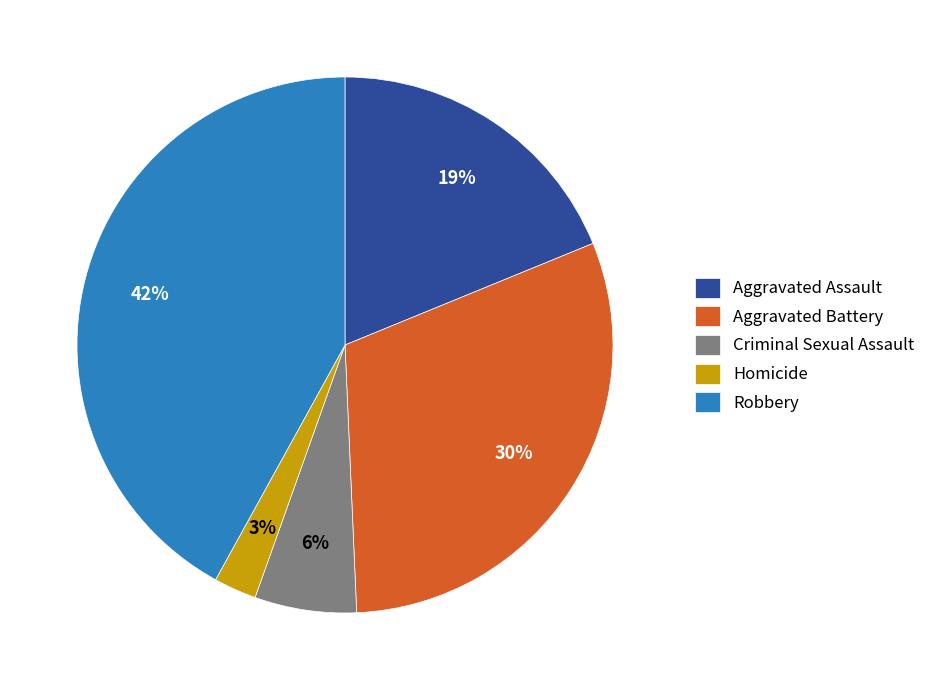

To the nearest percent, what is the combined percentage of Criminal Sexual Assault and Homicide?

9%